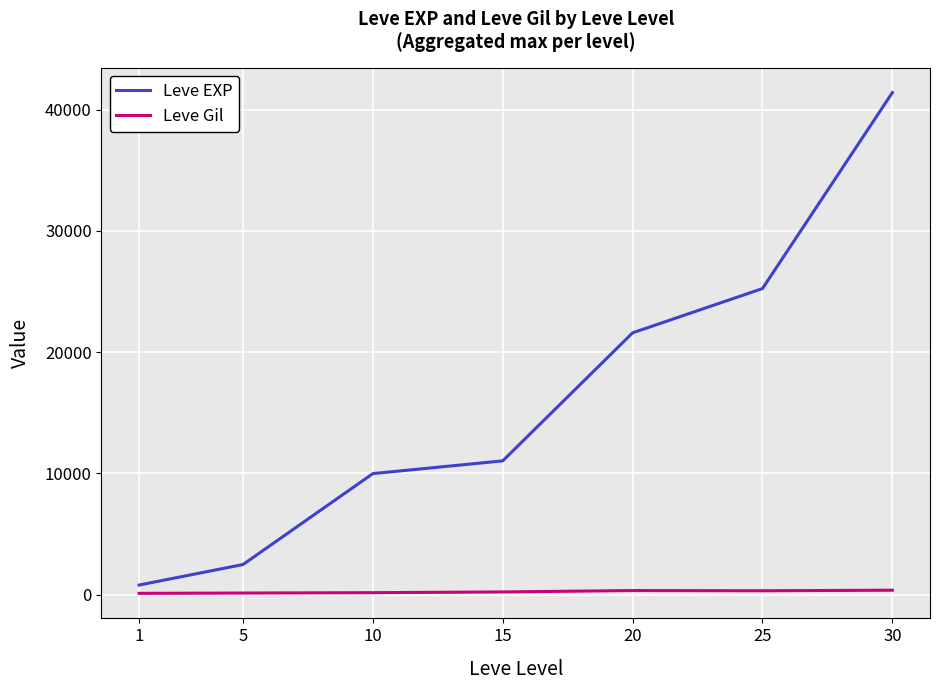

What is the highest value of the Leve Gil series?

372